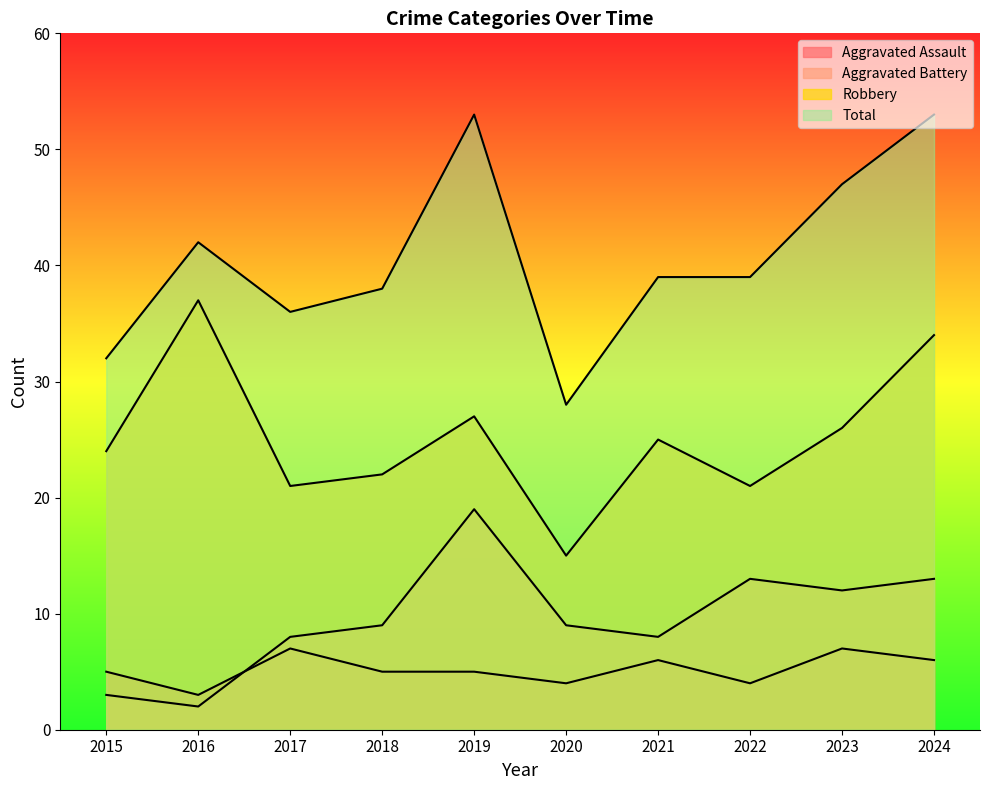

At which category does Aggravated Battery reach its first local peak?

2019